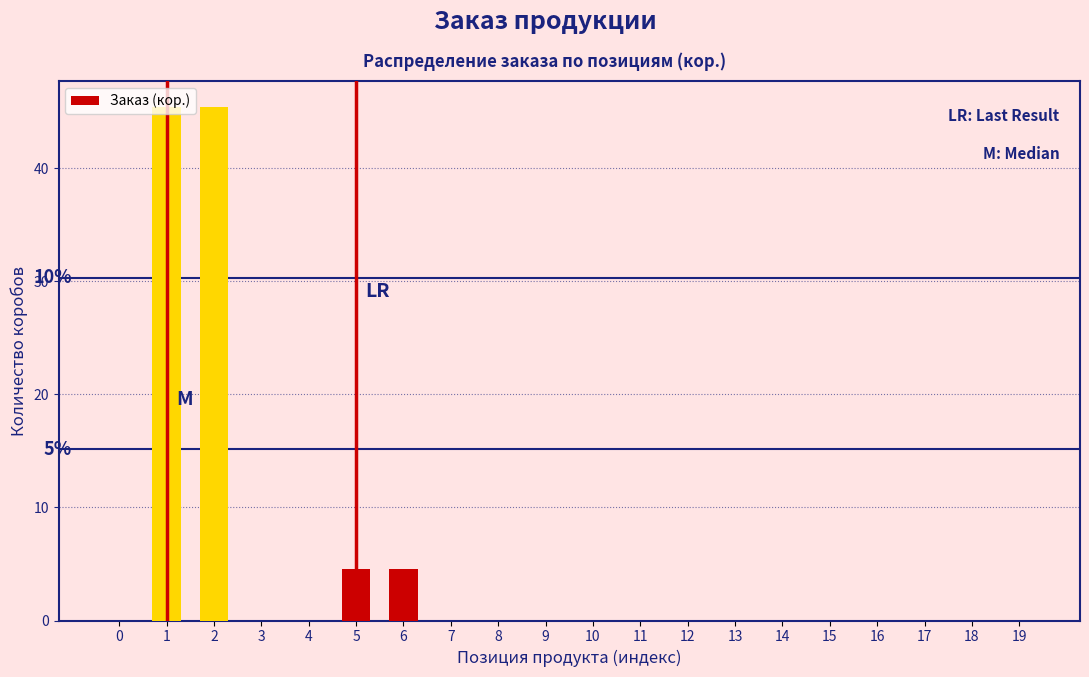

What is the maximum value shown in the chart?

45.4